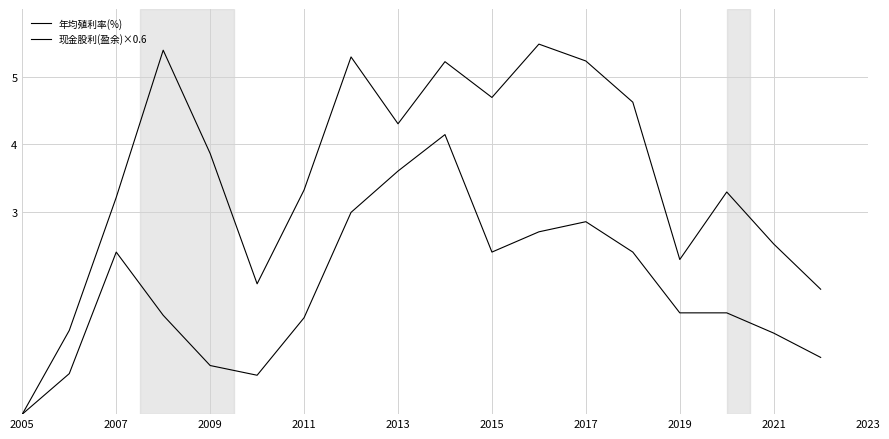

How many lines are shown in the chart?

2